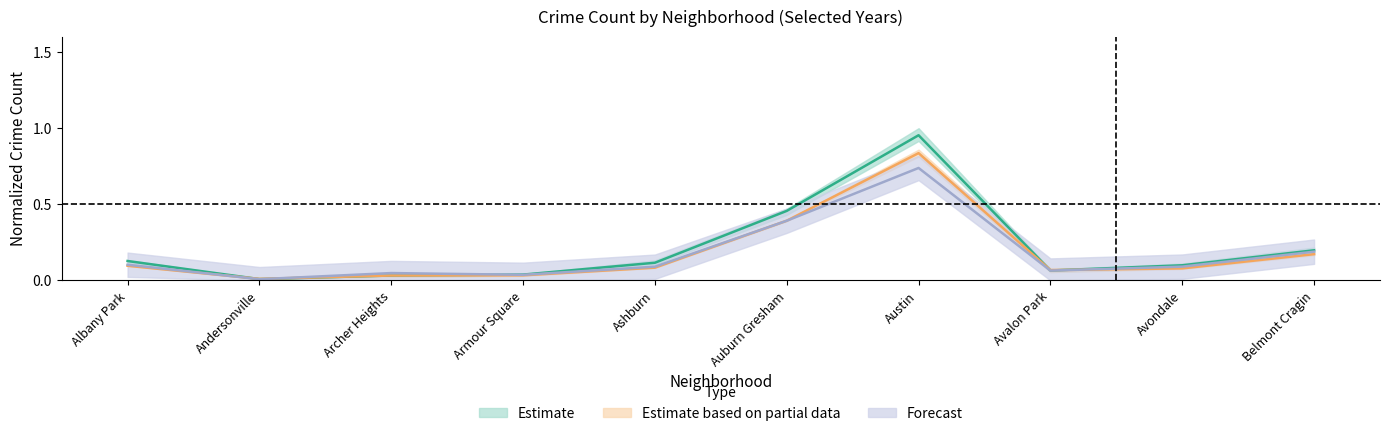

Reading right to left, transcribe all the data shown in this chart.

2017: Belmont Cragin=0.2	Avondale=0.1	Avalon Park=0.1	Austin=1.0	Auburn Gresham=0.5	Ashburn=0.1	Armour Square=0.0	Archer Heights=0.0	Andersonville=0.0	Albany Park=0.1
2016: Belmont Cragin=0.2	Avondale=0.1	Avalon Park=0.1	Austin=0.8	Auburn Gresham=0.4	Ashburn=0.1	Armour Square=0.0	Archer Heights=0.0	Andersonville=0.0	Albany Park=0.1
2022: Belmont Cragin=0.2	Avondale=0.1	Avalon Park=0.1	Austin=0.7	Auburn Gresham=0.4	Ashburn=0.1	Armour Square=0.0	Archer Heights=0.0	Andersonville=0.0	Albany Park=0.1